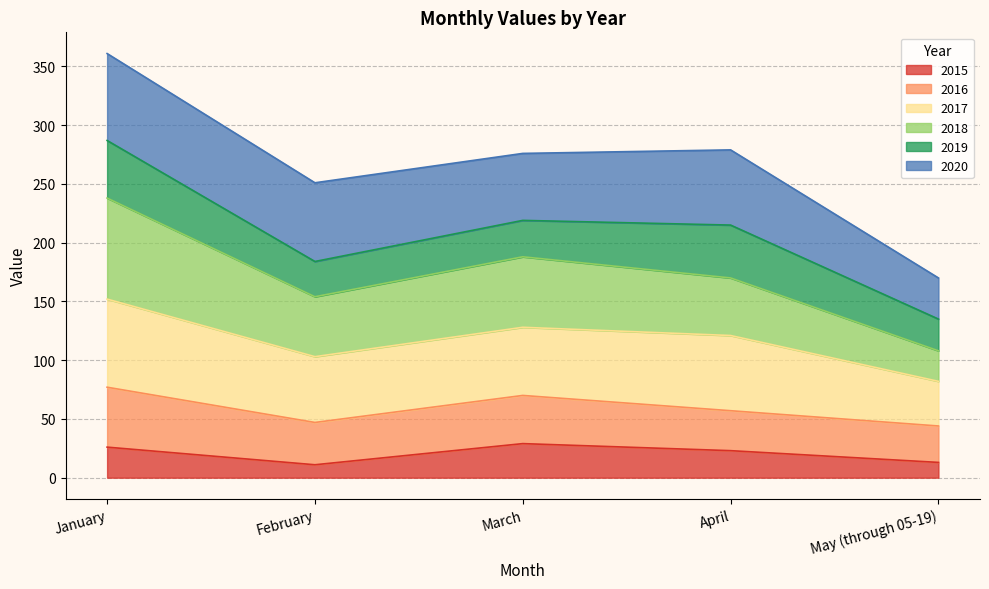

What position from the left is February?

2